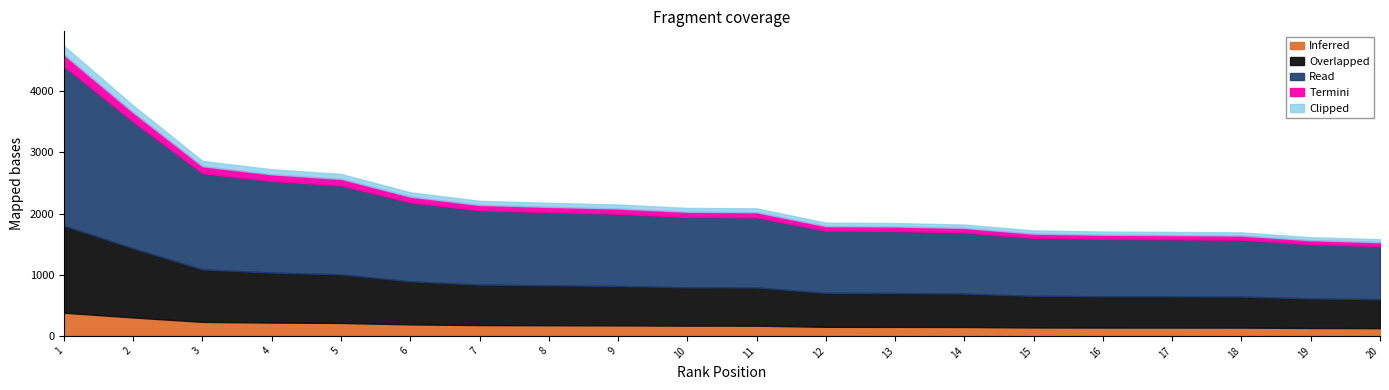

What is the minimum value for Inferred?

126.4